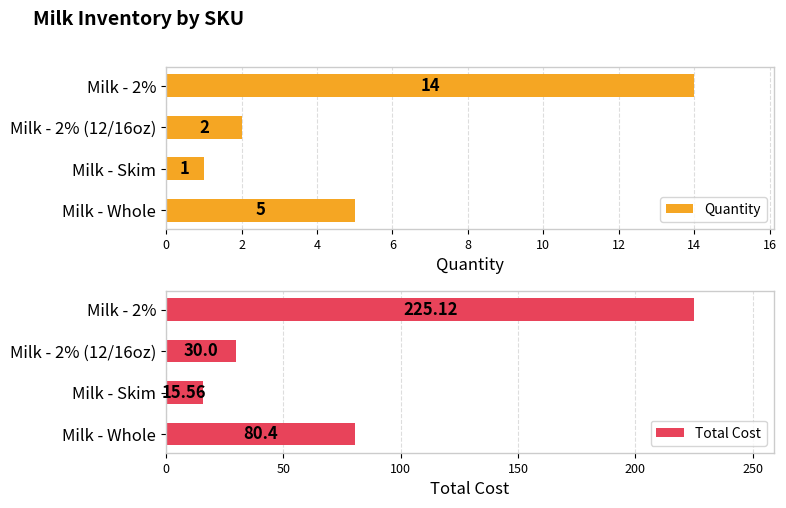

Rank the categories by Total Cost value from highest to lowest.

Milk - 2%, Milk - Whole, Milk - 2% (12/16oz), Milk - Skim